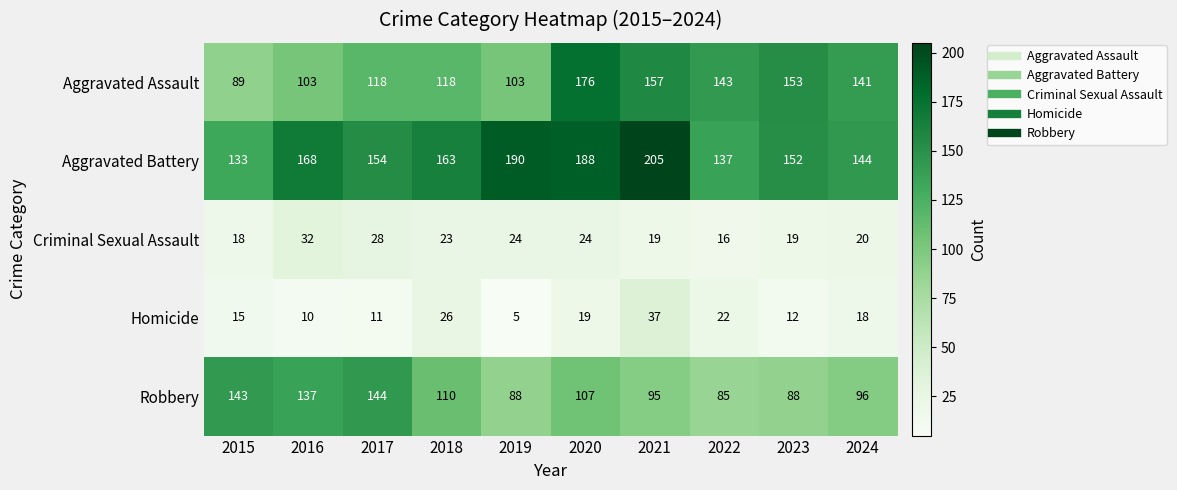

Read the Aggravated Battery value at 2023.

152